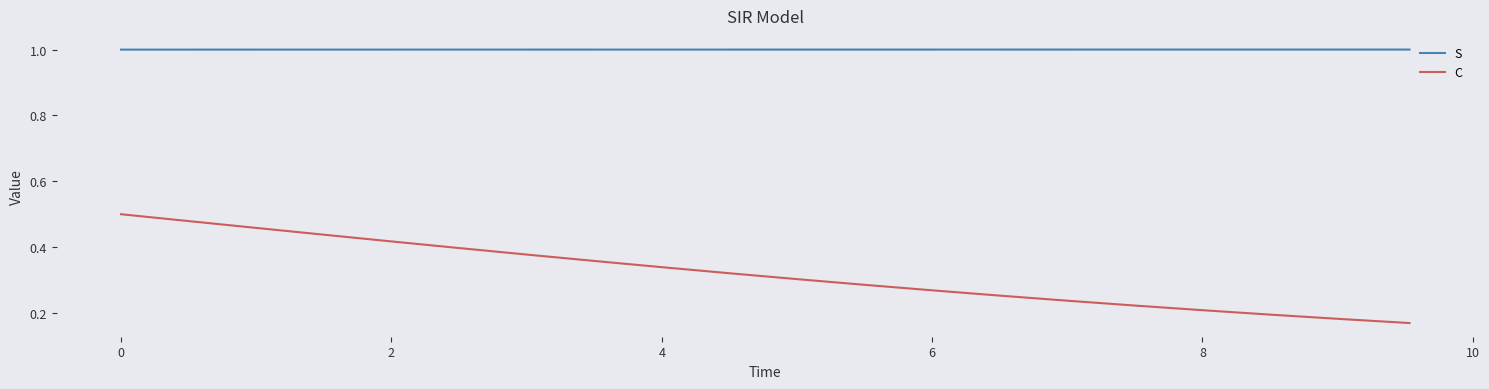

Which series has the largest range (max minus min)?

C